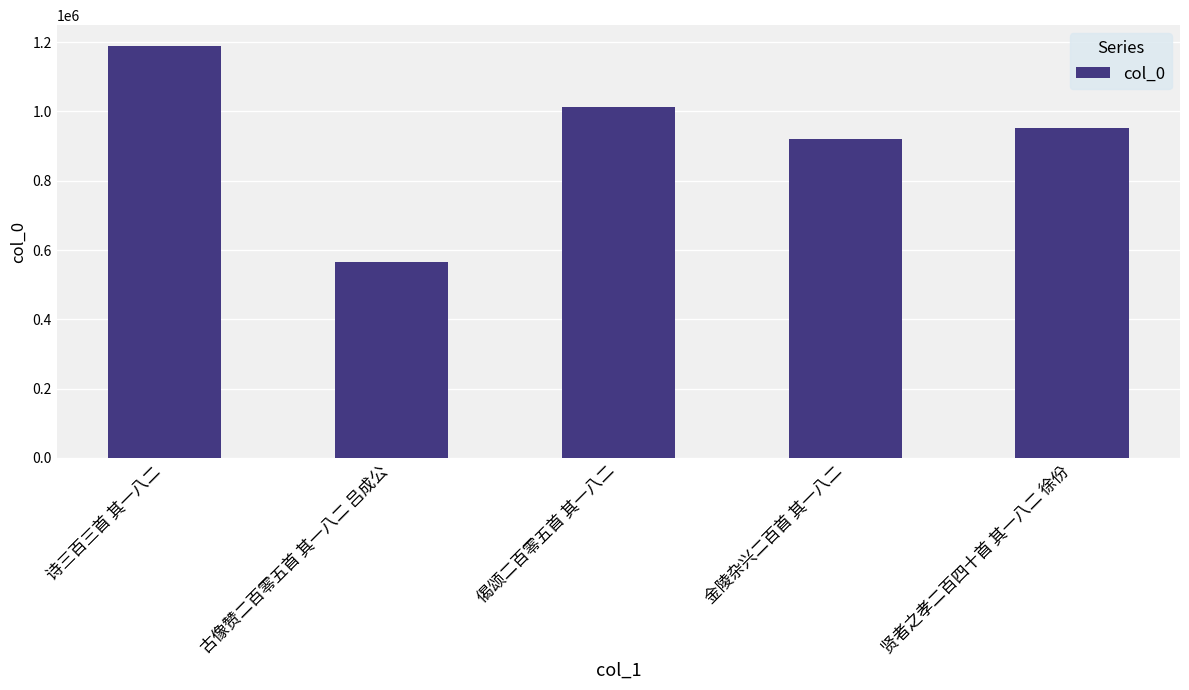

Reading right to left, extract all data points from this chart.

贤者之孝二百四十首 其一八二 徐份=952029	金陵杂兴二百首 其一八二=919409	偈颂二百零五首 其一八二=1012819	古像赞二百零五首 其一八二 吕成公=565491	诗三百三首 其一八二=1189556